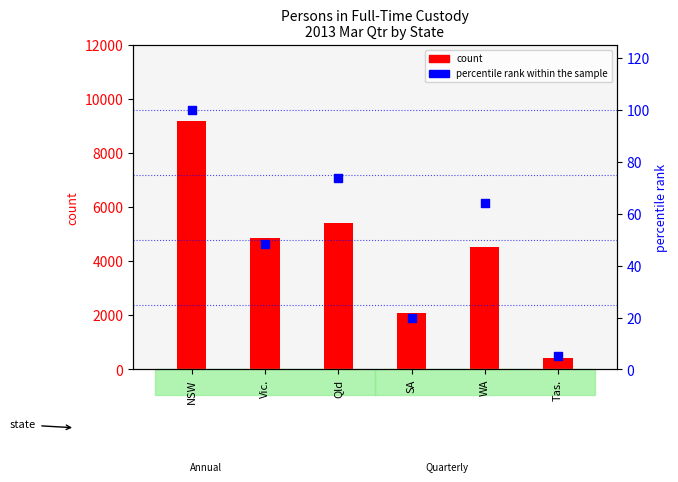

At which category is the sum across all series the highest?

NSW